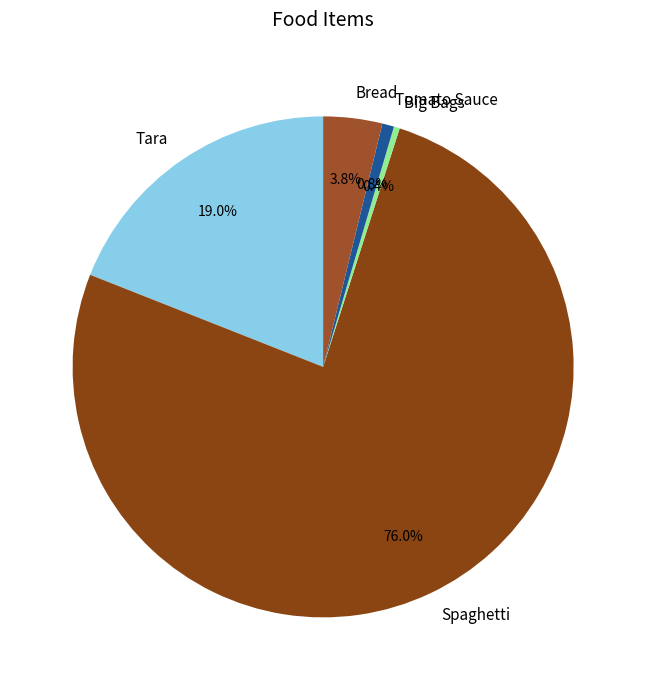

Do Tara and Spaghetti together represent more than half of the pie?

Yes